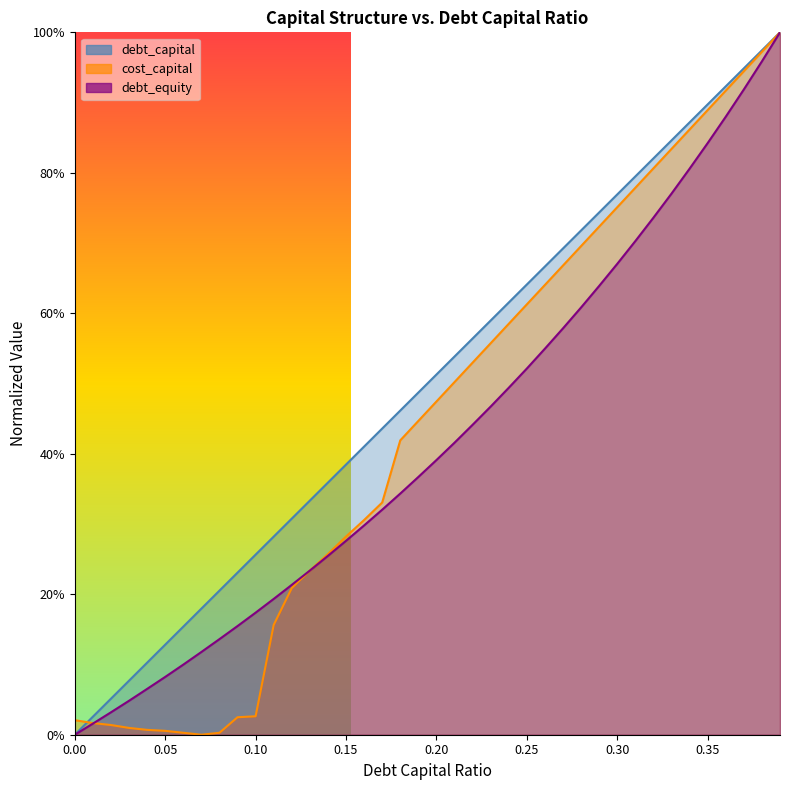

After their last crossing, which series has the higher values: debt_equity or cost_capital?

cost_capital